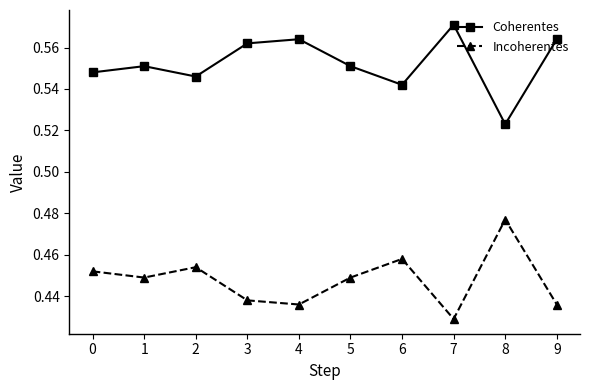

Rank the series by their maximum value, from highest to lowest.

Coherentes, Incoherentes